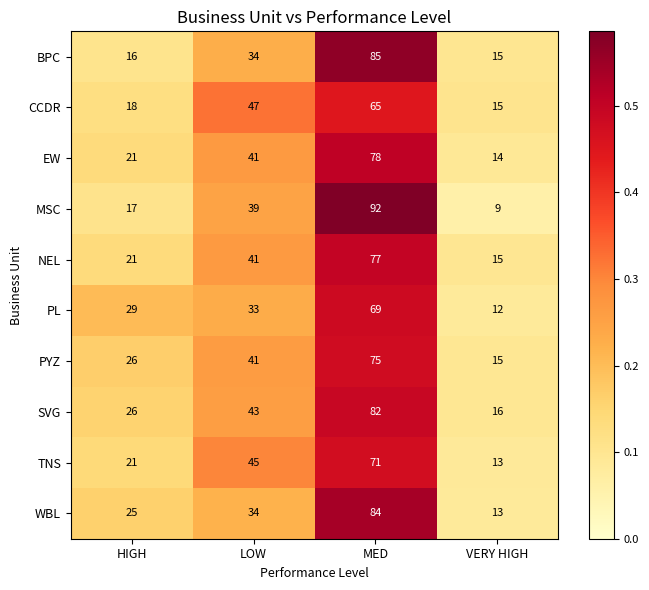

Which label corresponds to the smallest value in the chart?

VERY HIGH